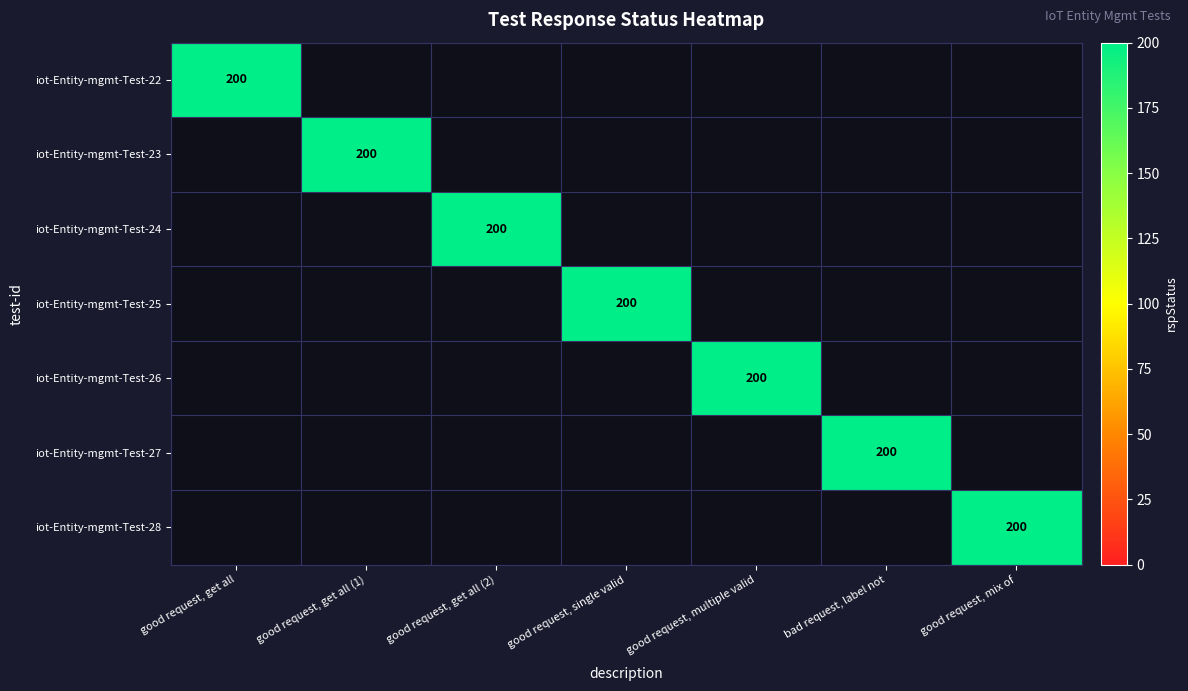

Is the value of iot-Entity-mgmt-Test-22 at good request, get all (2) greater than the value of iot-Entity-mgmt-Test-28 at good request, multiple valid?

No